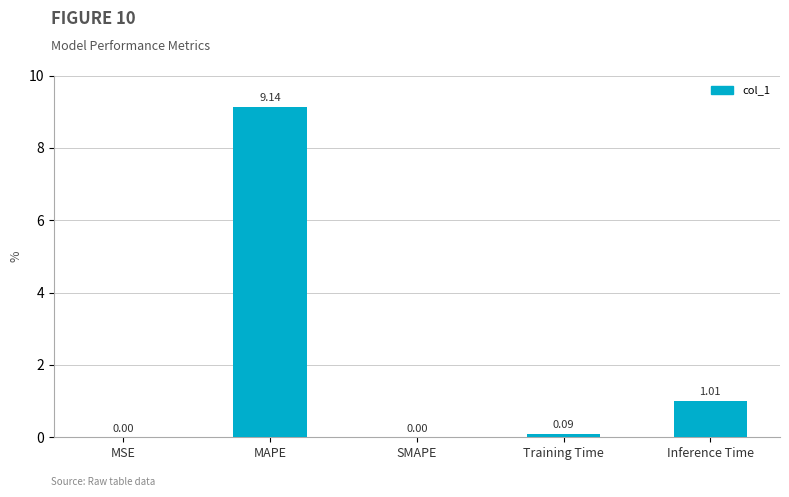

Which category has the highest value across all series?

MAPE